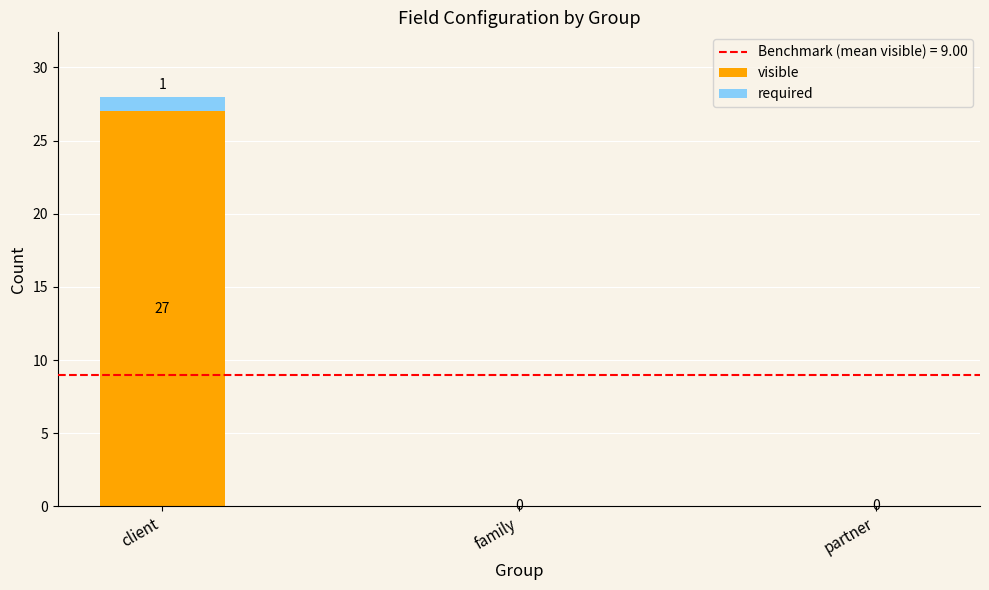

Which category has the highest value in the visible series?

client